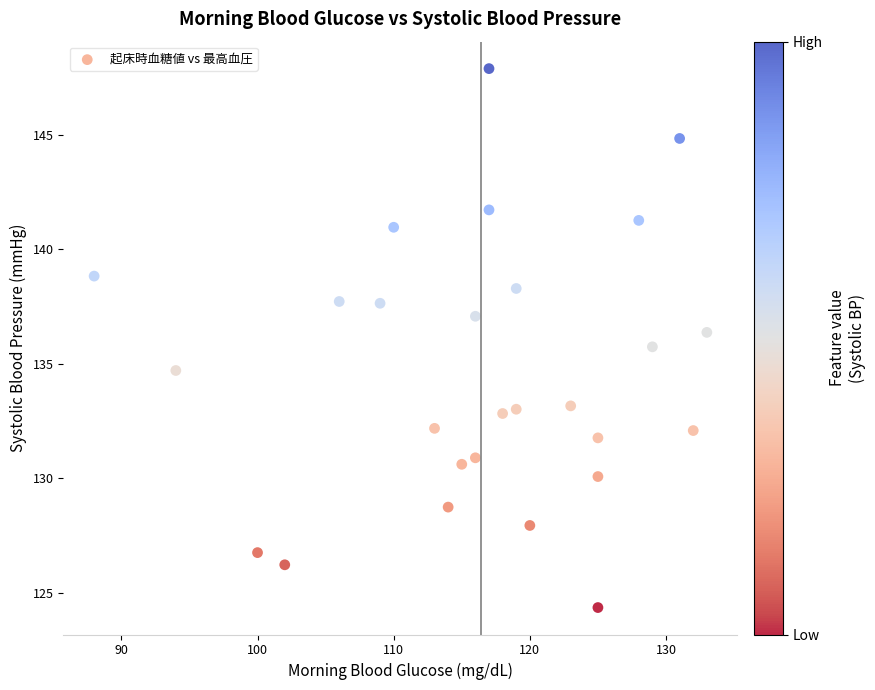

What is the range of Y values (max minus min)?

23.5